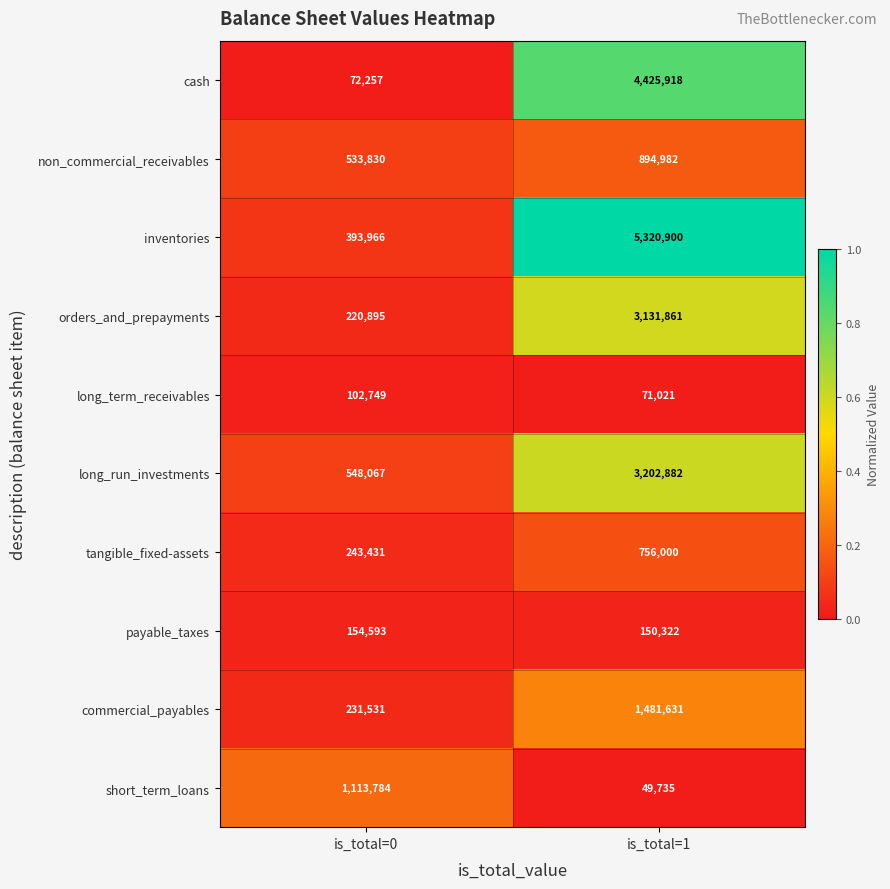

Which series has the largest range (max minus min)?

inventories